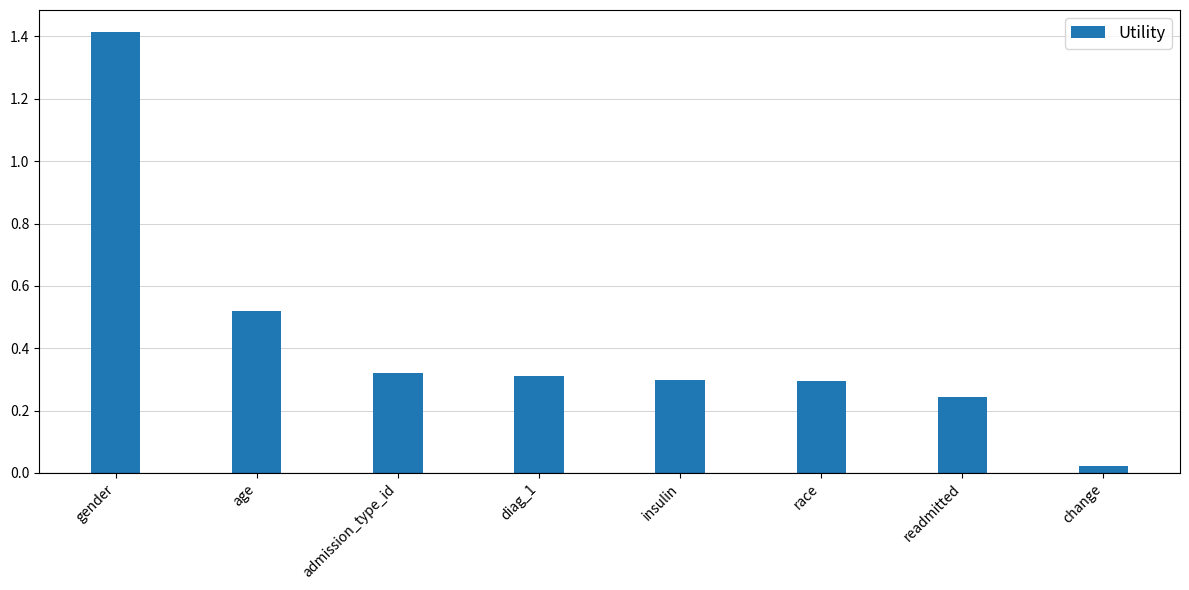

What is the change in value from readmitted to change?

-0.2